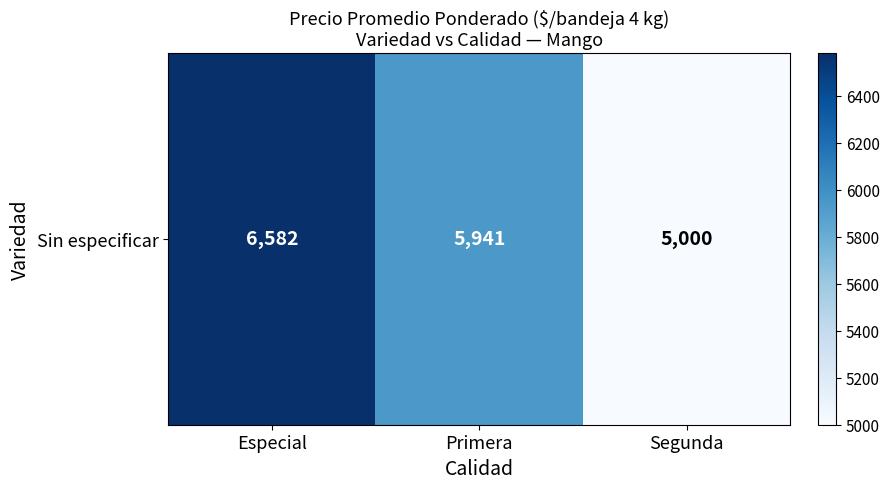

Where does the data first go above 5941?

Especial